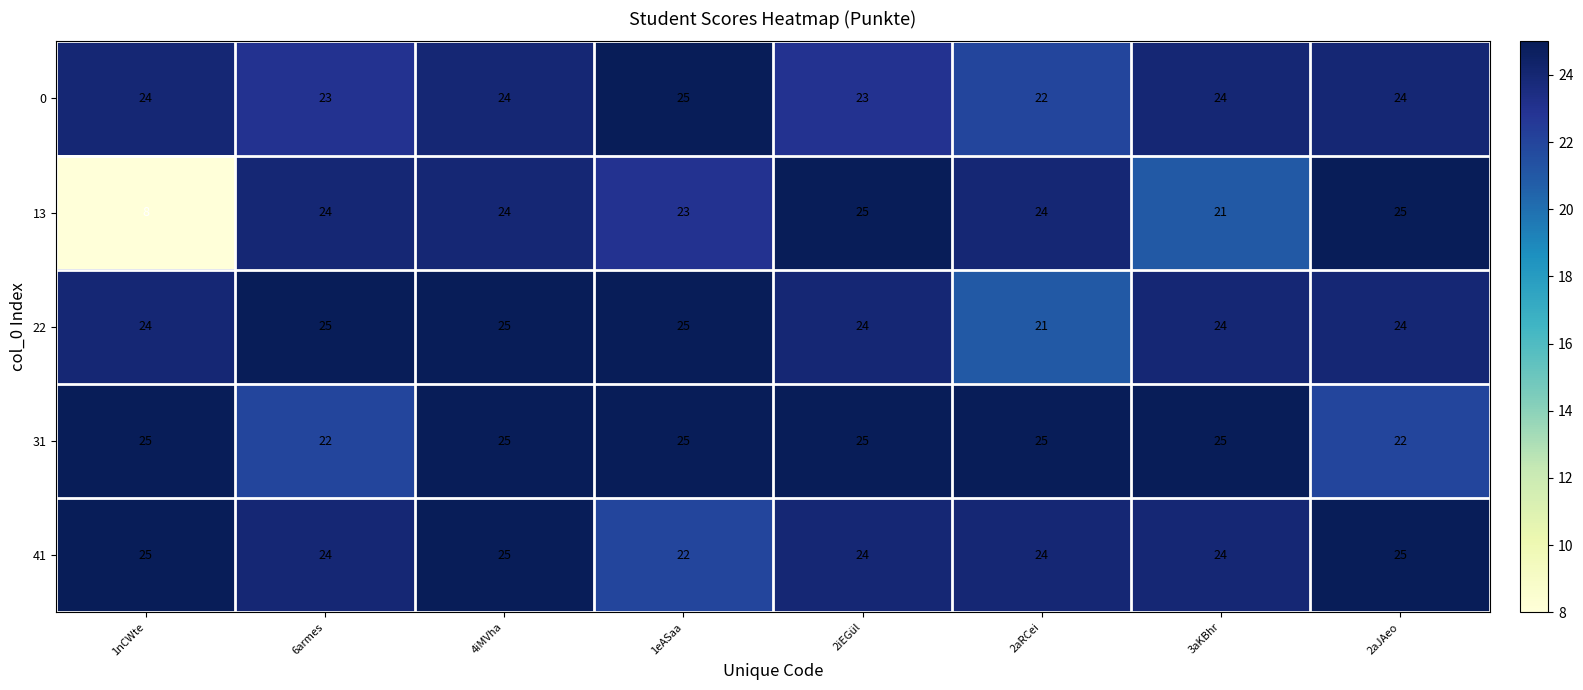

Which series has the largest total across all categories?

31